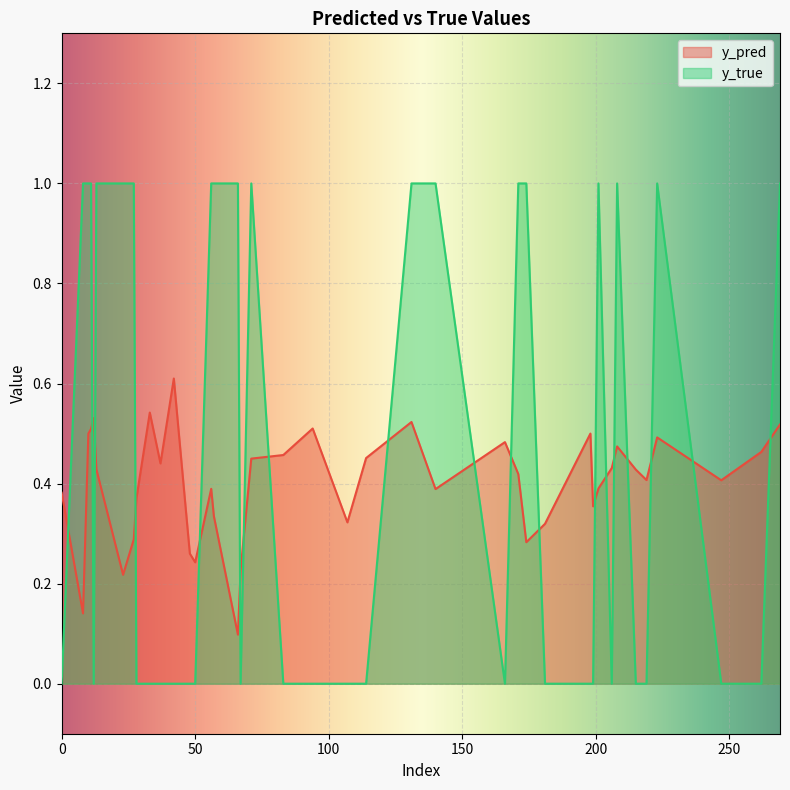

At which label is y_pred closest to 0?

66